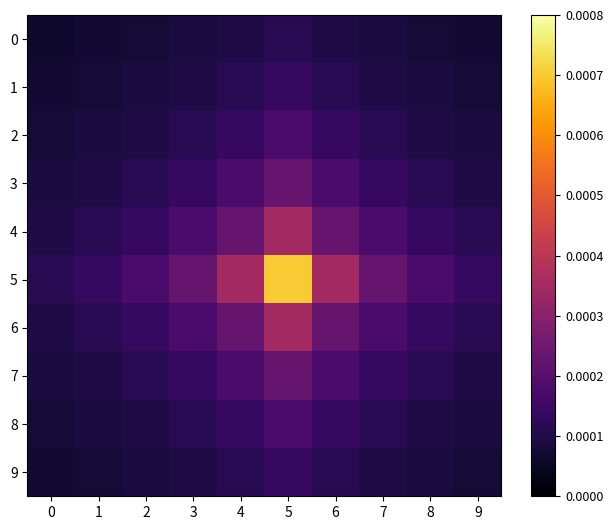

Which series has the largest total across all categories?

5